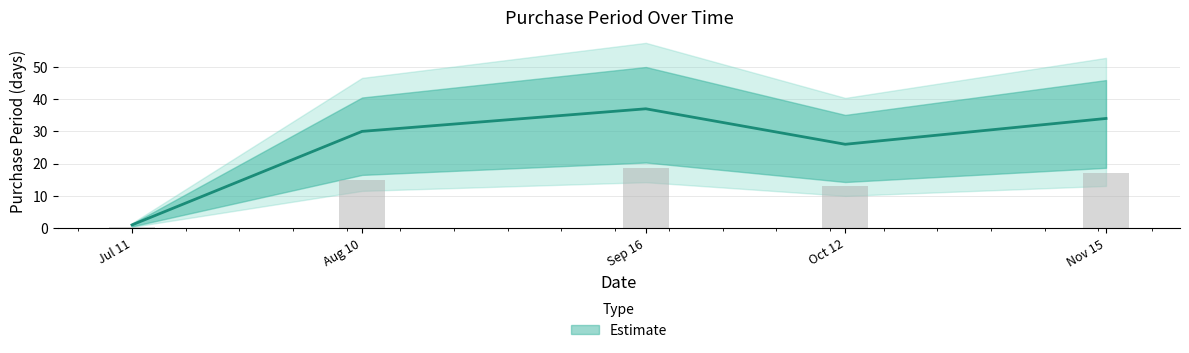

List the labels in order of value, largest first.

Sep 16, Nov 15, Aug 10, Oct 12, Jul 11